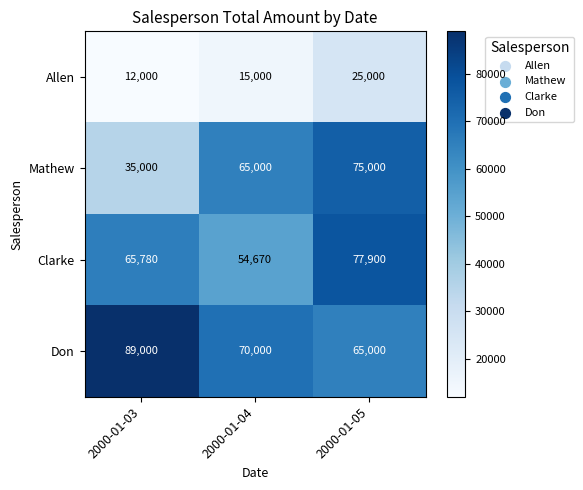

Count the Don values in the range 65000 to 89000.

3